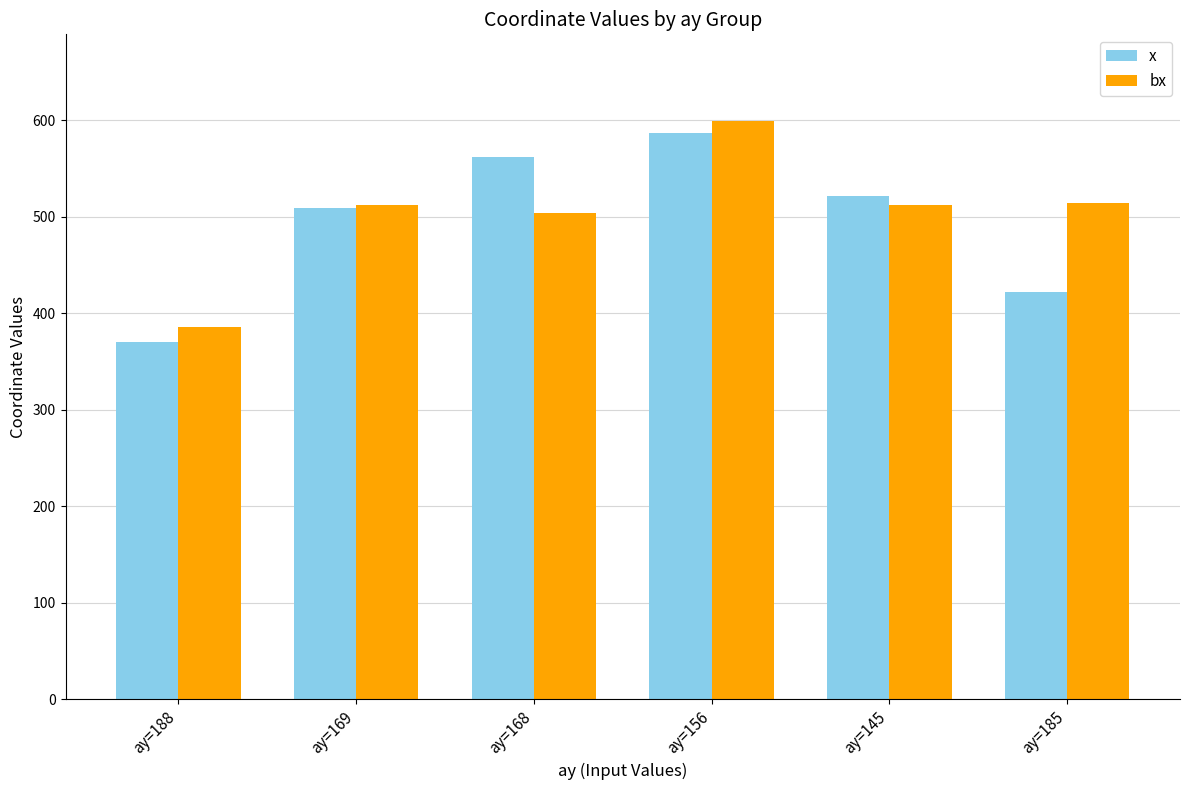

Is it true that x equals 965.0 at ay=156?

False